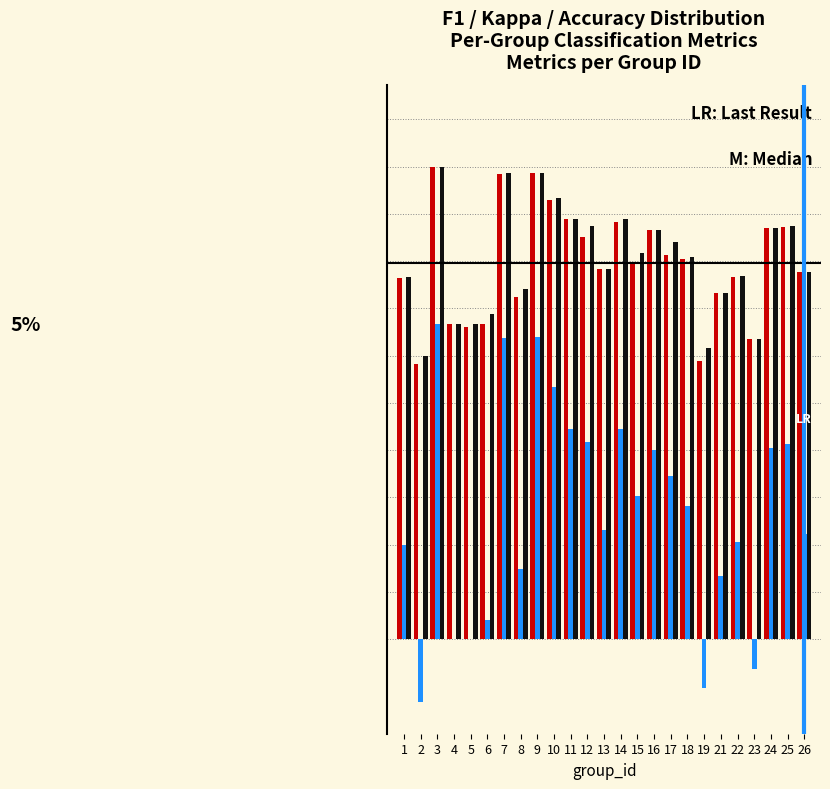

Does the chart contain stacked bars?

No